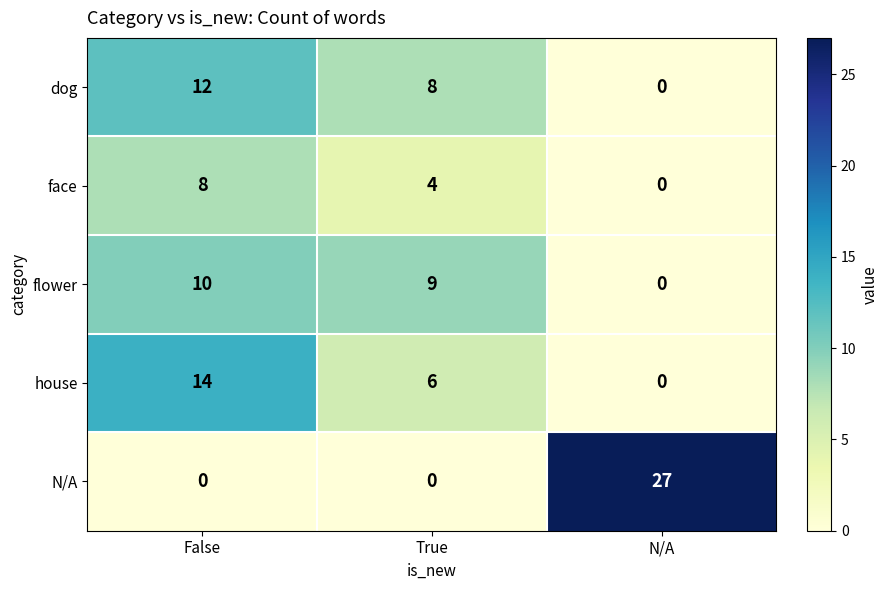

Which label corresponds to the largest value in the chart?

N/A